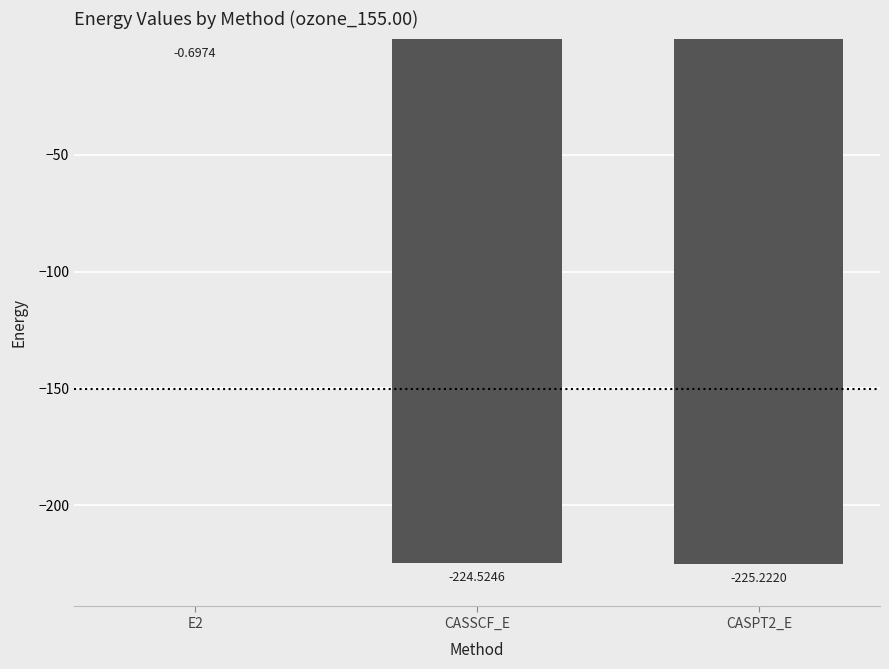

Are the bars horizontal?

No